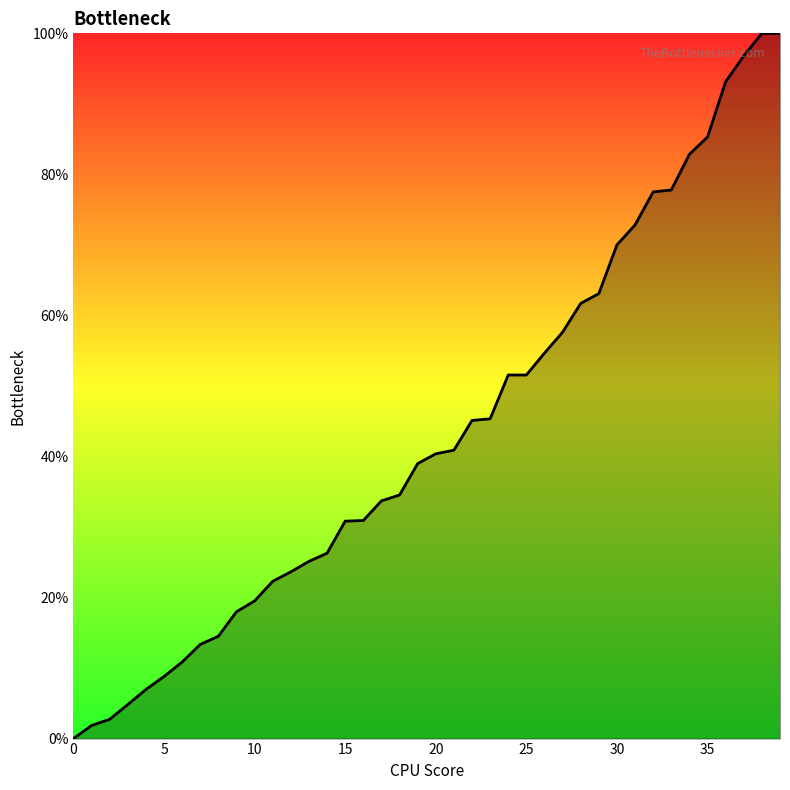

How many lines are shown in the chart?

1